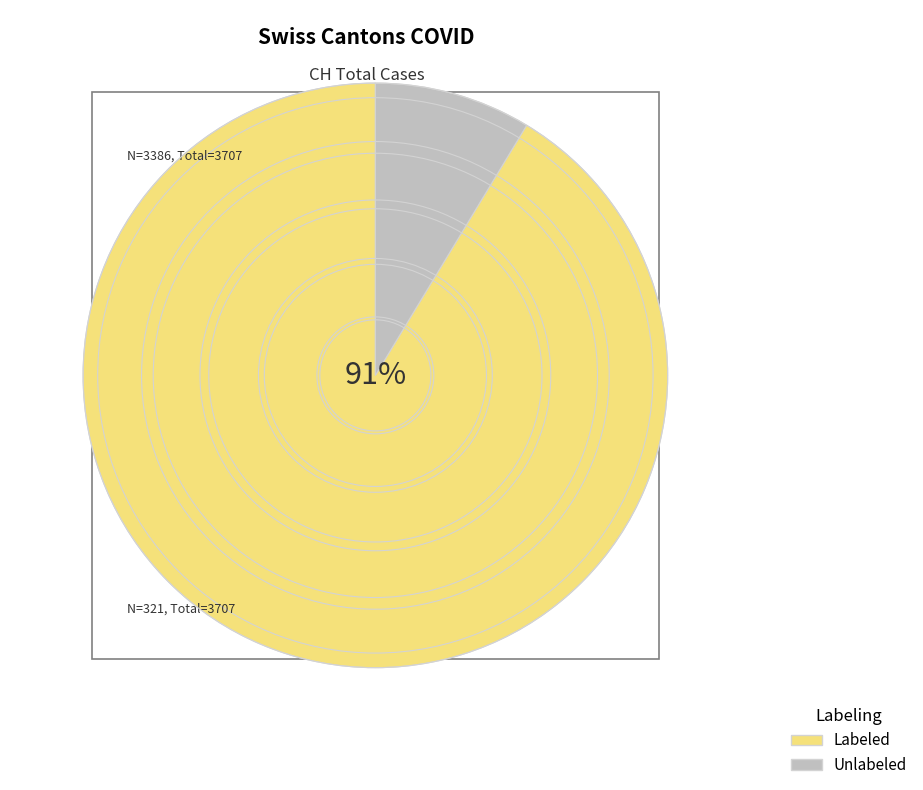

Is the sum of Labeled and Unlabeled greater than half?

Yes